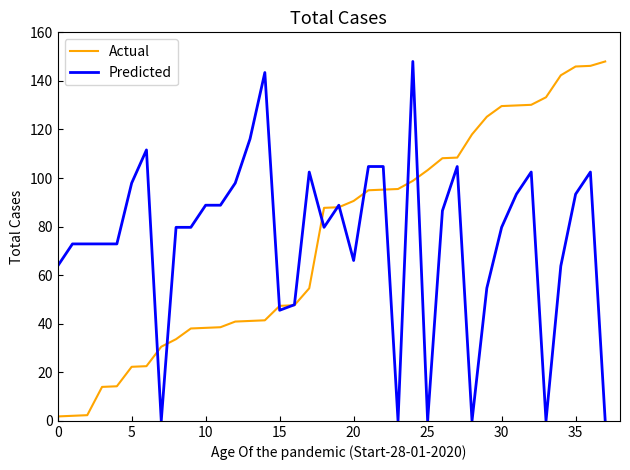

Count the number of categories in the chart.

38